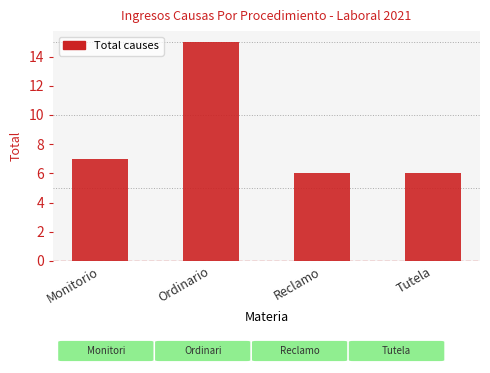

Reading left to right, list all the values displayed in this chart.

7	15	6	6